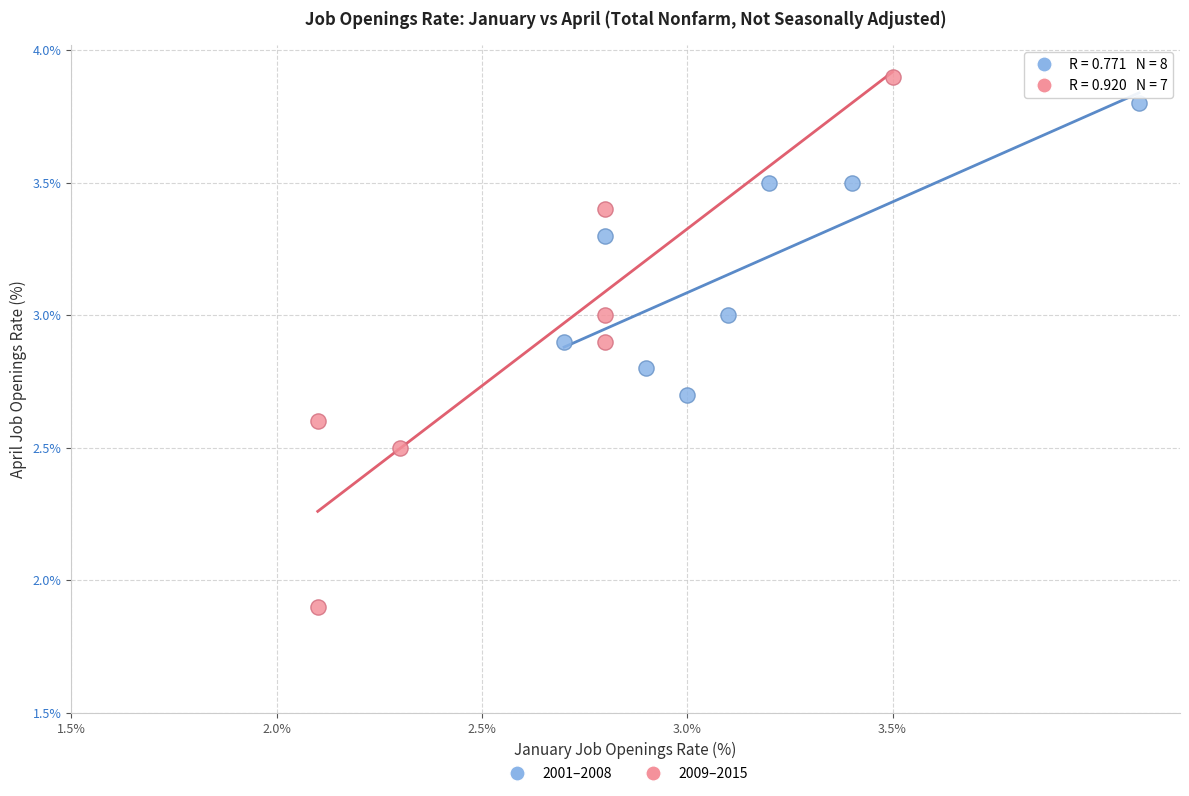

Which series has the largest Y range (max minus min)?

2009–2015